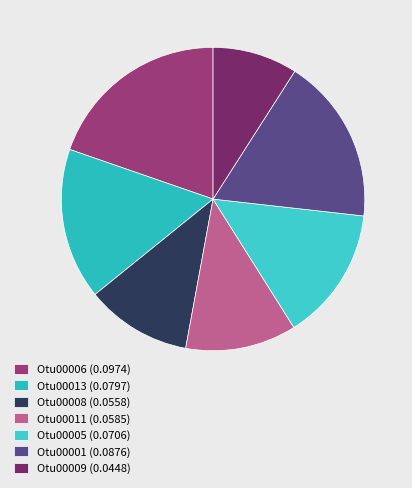

To the nearest percent, what percentage of the pie is Otu00011?

12%